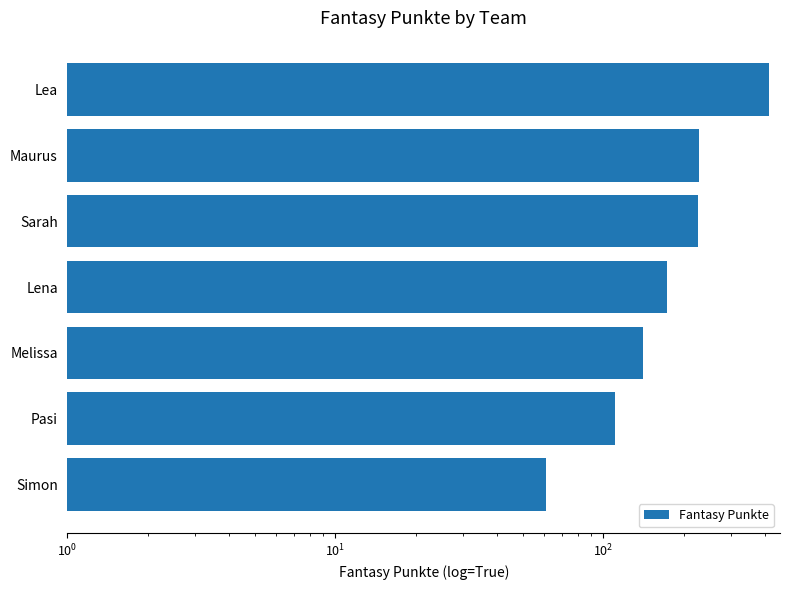

What is the sum of all values?

1350